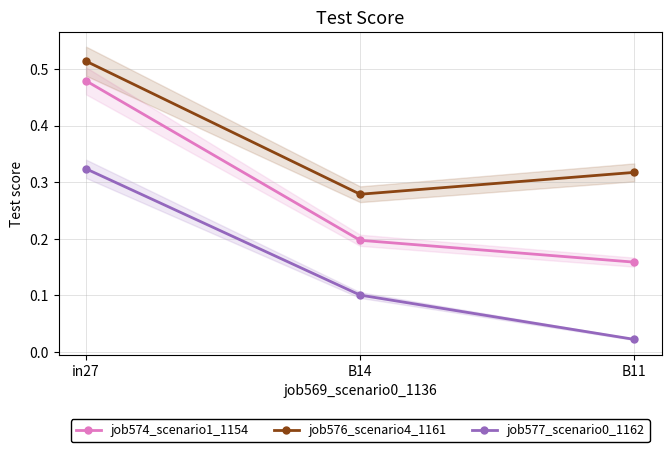

Rank the series at in27 from highest to lowest value.

job576_scenario4_1161, job574_scenario1_1154, job577_scenario0_1162